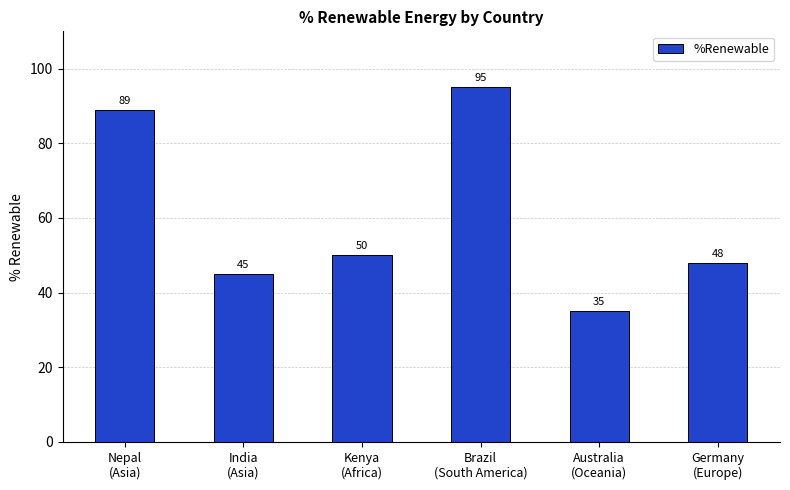

What is the approximate value at Australia
(Oceania), to the nearest 5?

35